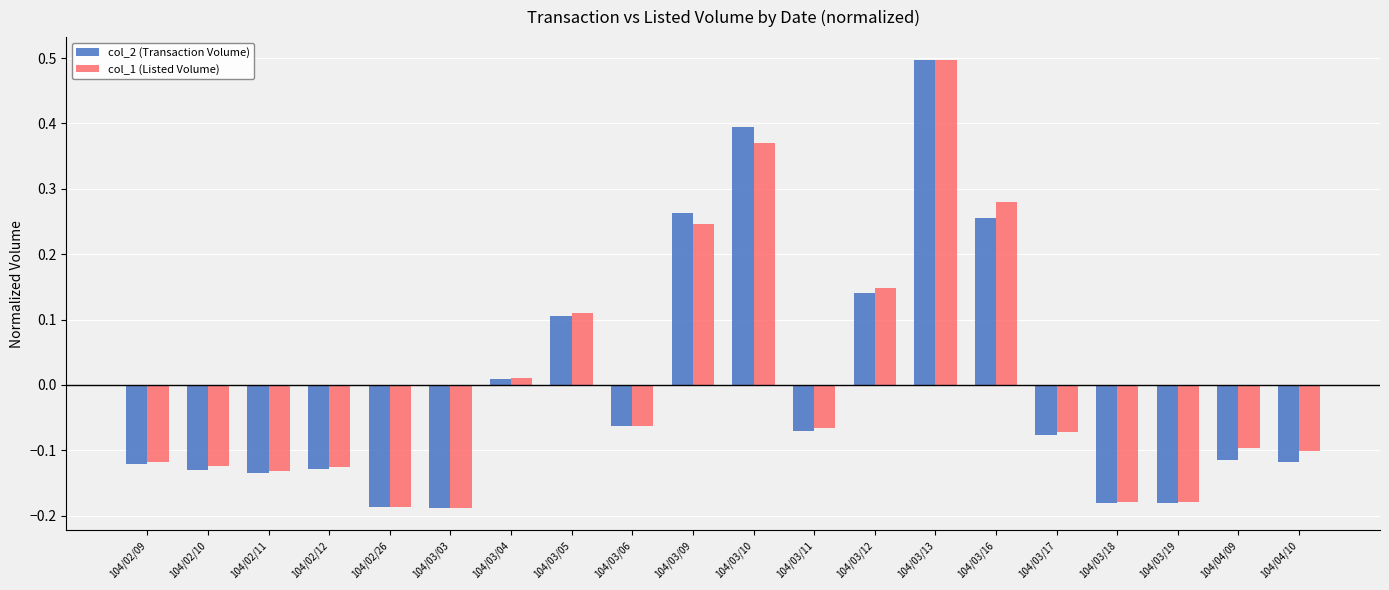

At how many categories does at least one series exceed 0?

7